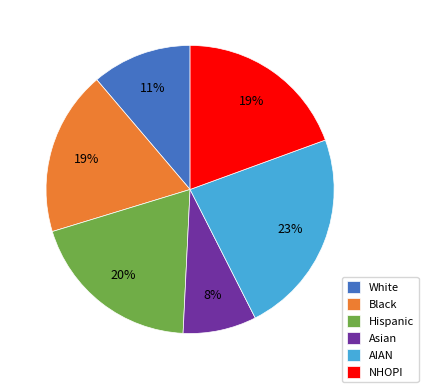

To the nearest percent, what is the difference between the largest and smallest slice percentages?

15%